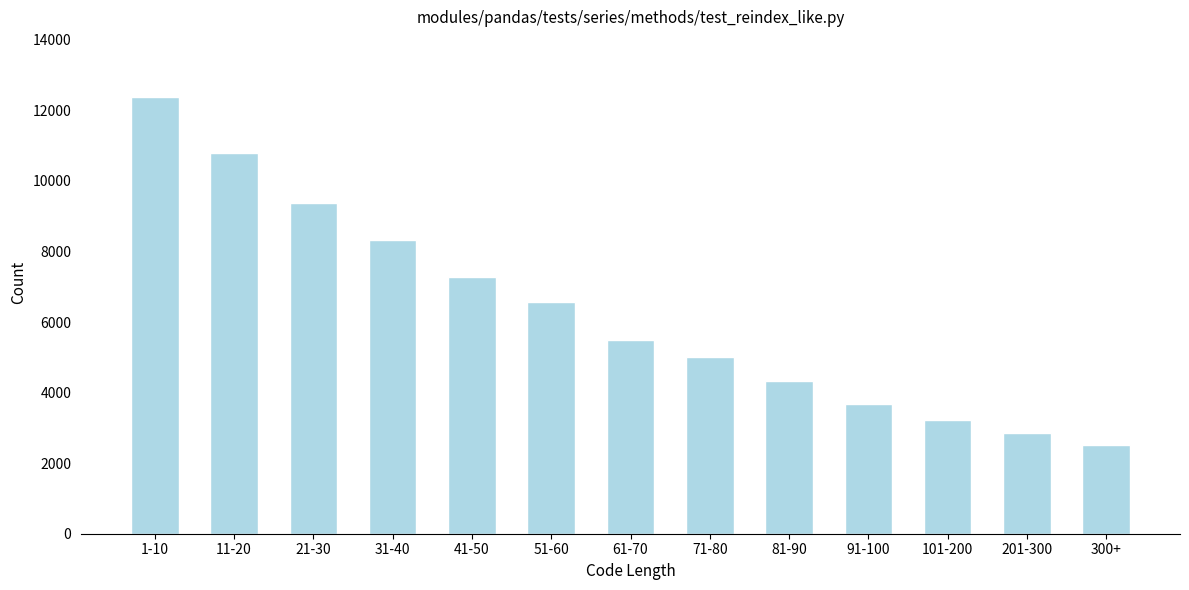

Reading left to right, what are all the values shown in this chart?

1-10=12384	11-20=10790	21-30=9379	31-40=8338	41-50=7284	51-60=6576	61-70=5494	71-80=5013	81-90=4337	91-100=3671	101-200=3221	201-300=2858	300+=2526